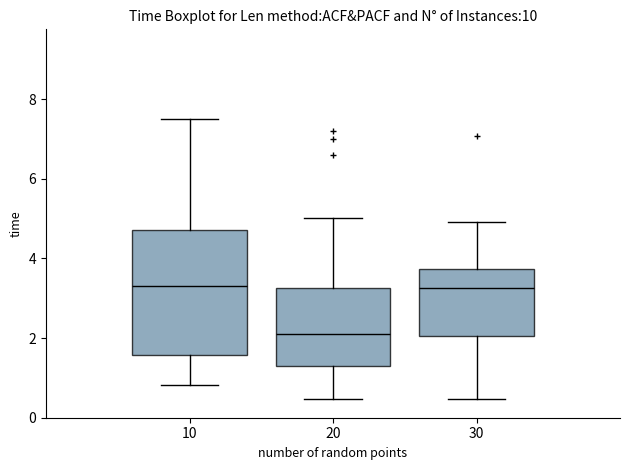

Comparing the boxes themselves (not the whiskers), which one is the tallest?

10